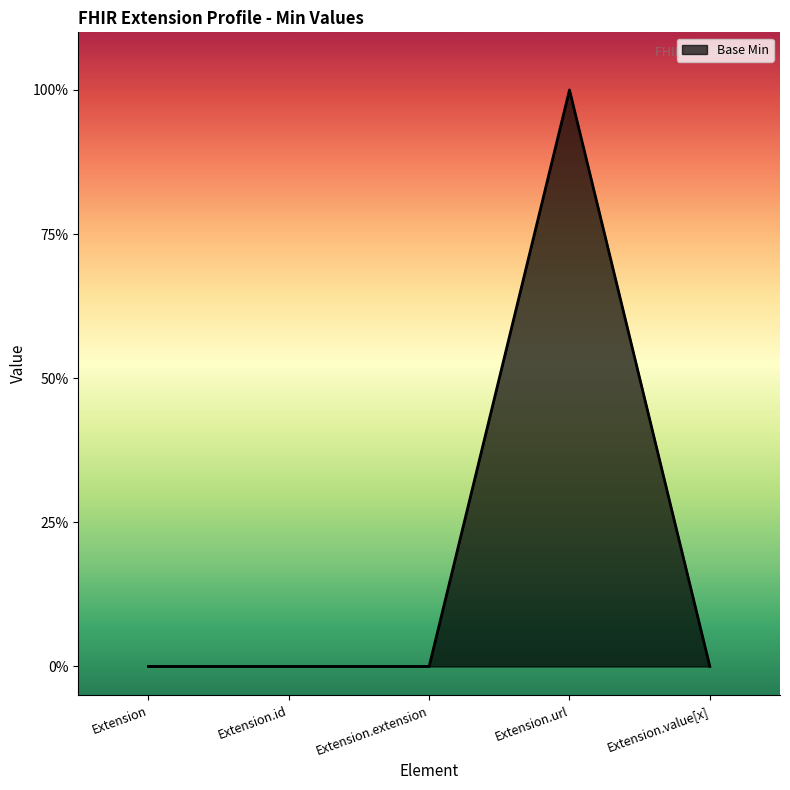

Which label corresponds to the smallest value in the chart?

Extension